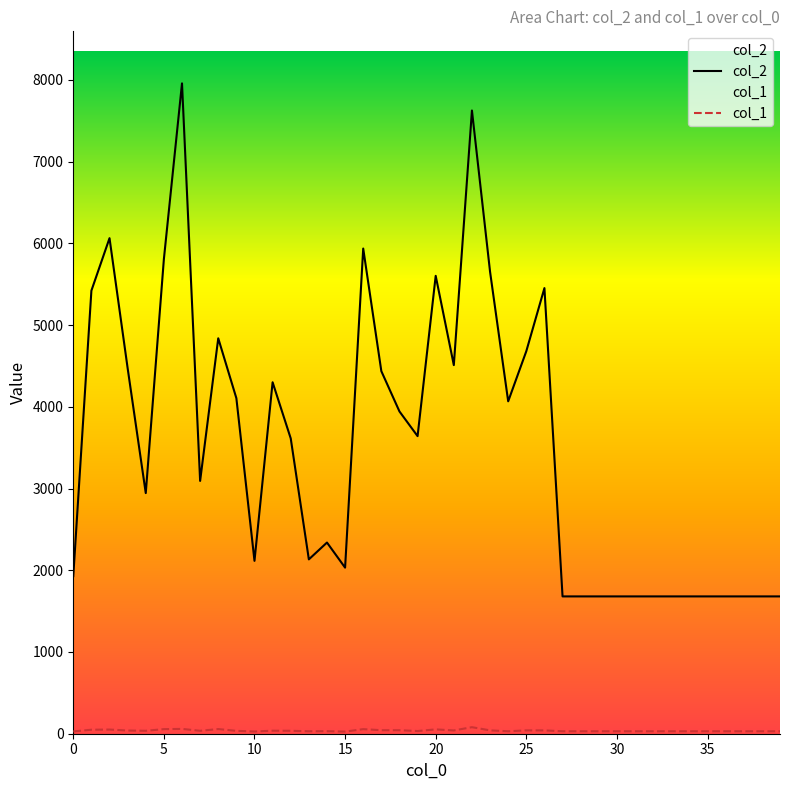

The value of col_2 at 25 is 4680. True or false?

True